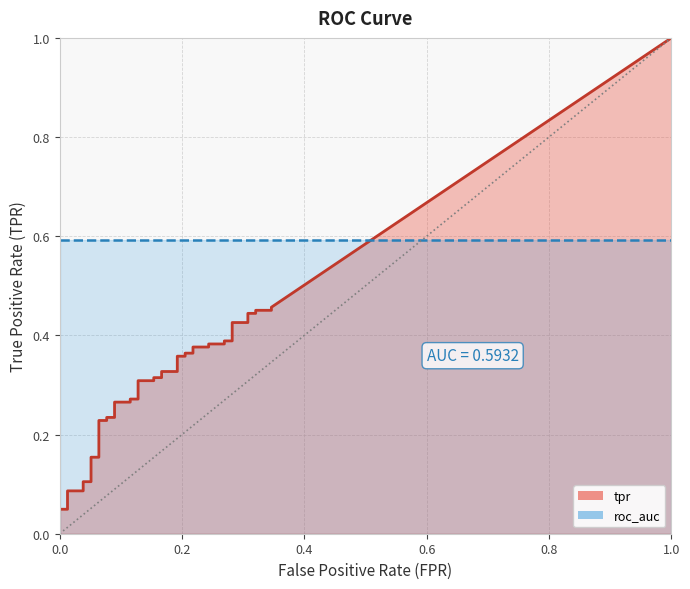

Which has a higher value, 37 or 30?

37